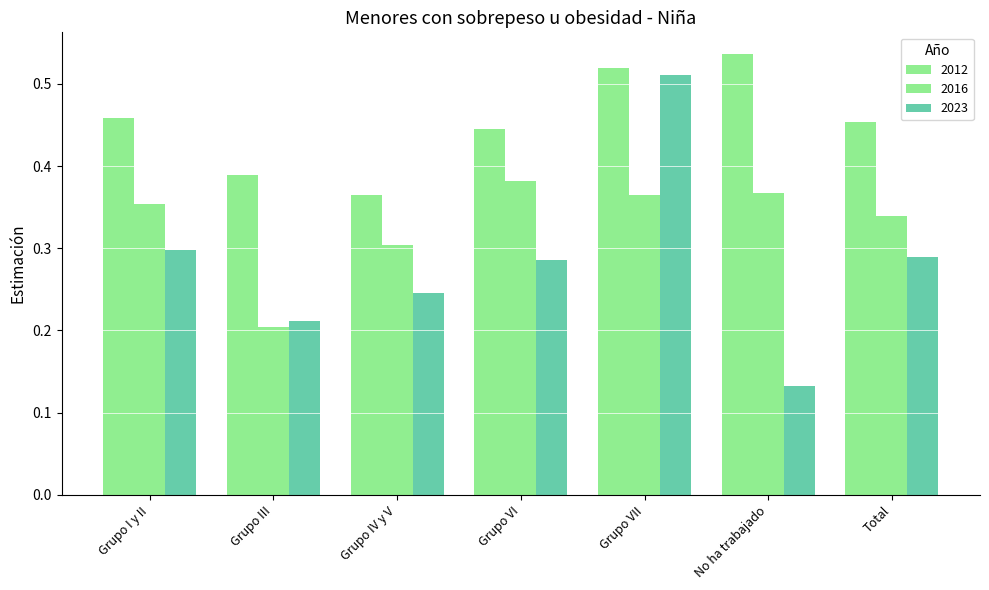

At which label does 2012 reach its peak?

No ha trabajado